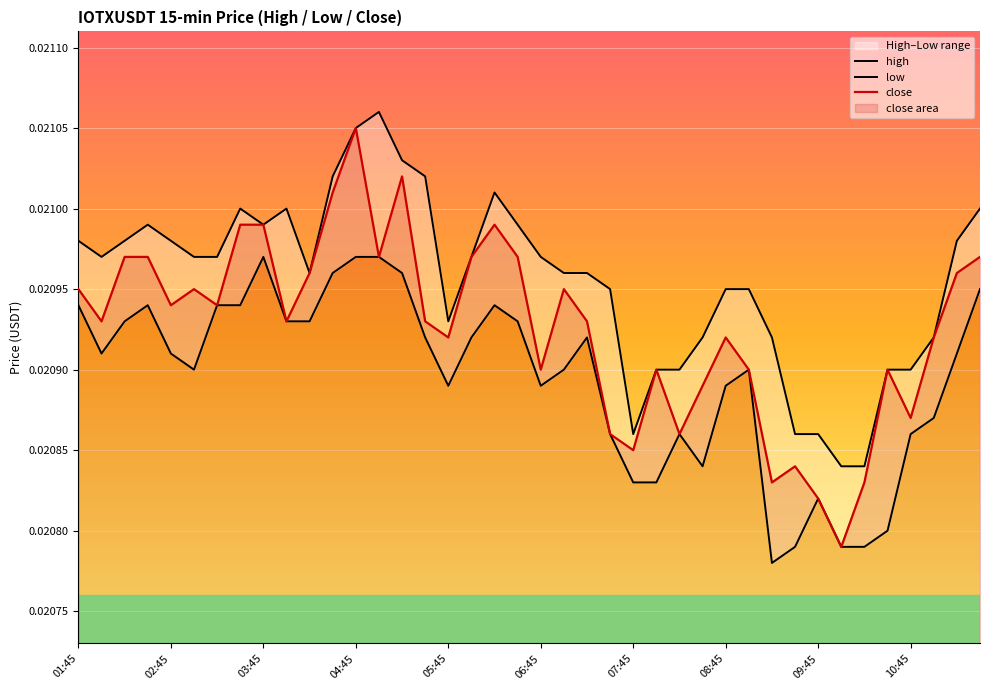

Is it true that high equals 0.0 at 21?

True